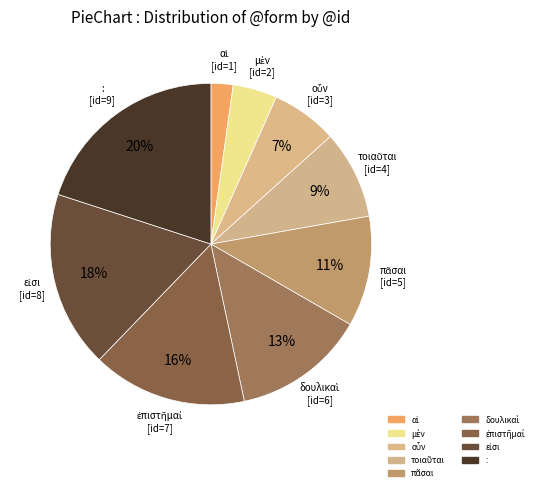

What is the largest slice in the pie chart?

: